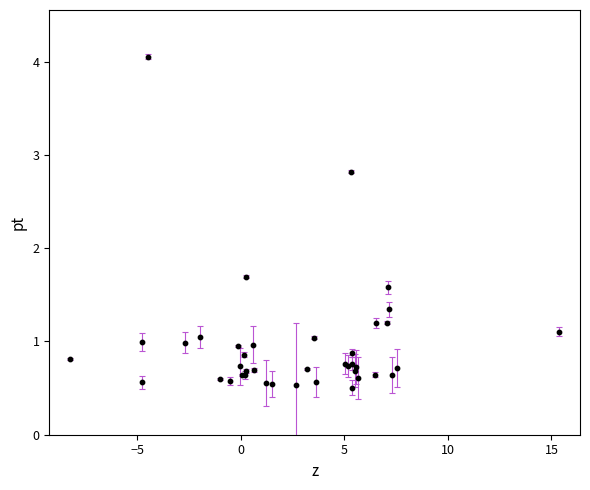

What Y value in the scatter plot is closest to 2?

1.7